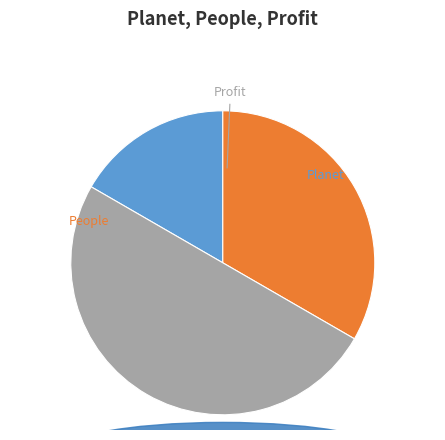

To the nearest percent, what percentage of the pie is Planet?

17%